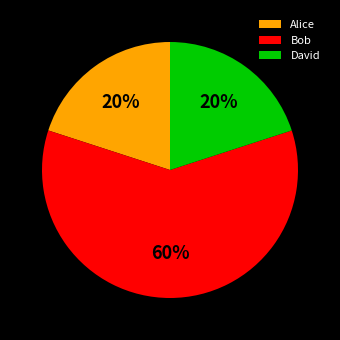

Is Bob the majority of the pie?

Yes